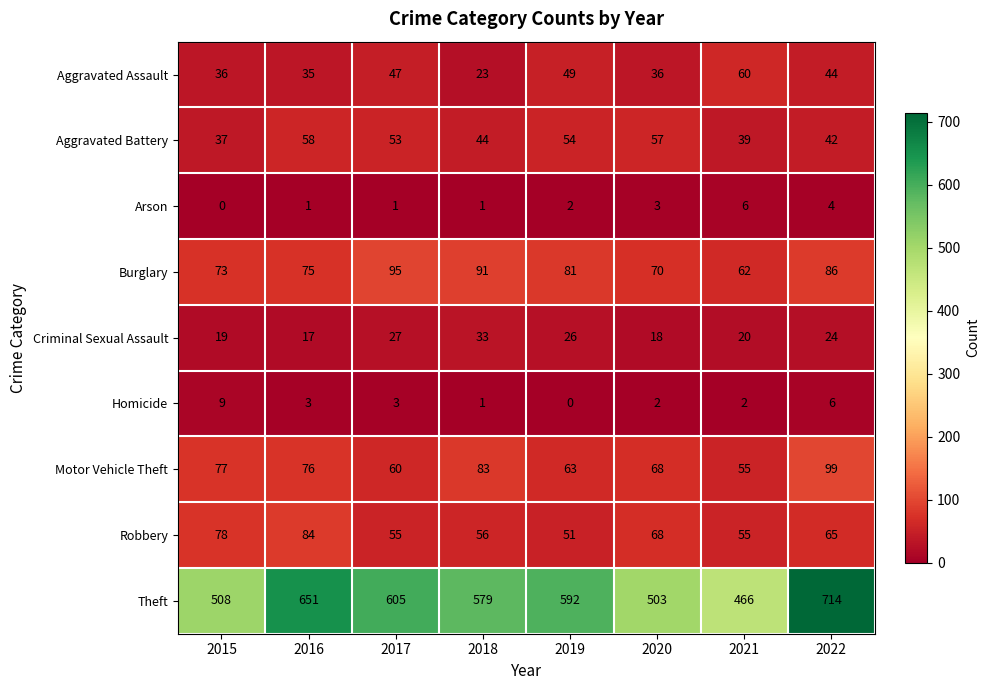

At 2019, list the series in order from smallest to largest.

Homicide, Arson, Criminal Sexual Assault, Aggravated Assault, Robbery, Aggravated Battery, Motor Vehicle Theft, Burglary, Theft